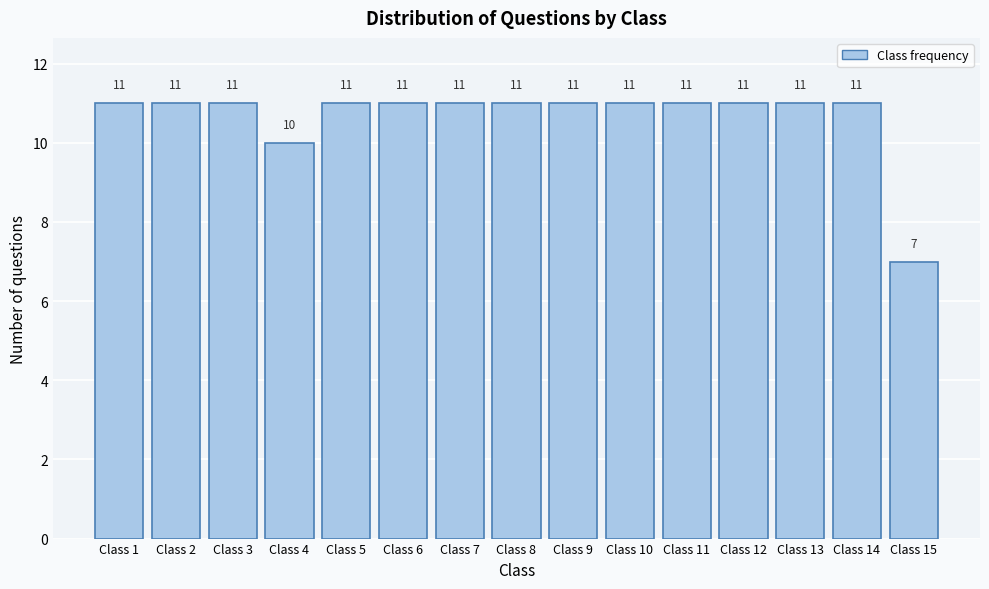

Reading left to right, extract all data points from this chart.

Class 1=11	Class 2=11	Class 3=11	Class 4=10	Class 5=11	Class 6=11	Class 7=11	Class 8=11	Class 9=11	Class 10=11	Class 11=11	Class 12=11	Class 13=11	Class 14=11	Class 15=7